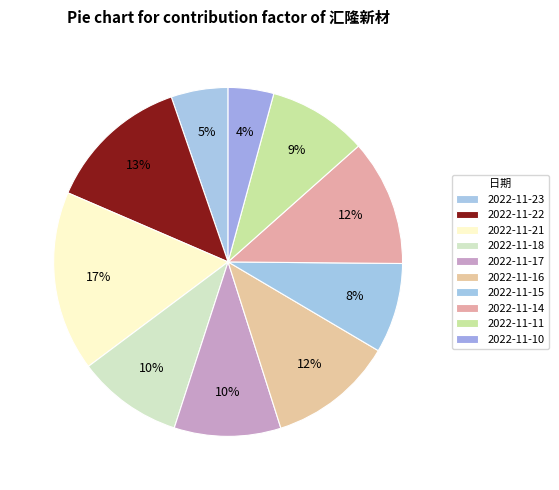

How many segments does this pie chart have?

10